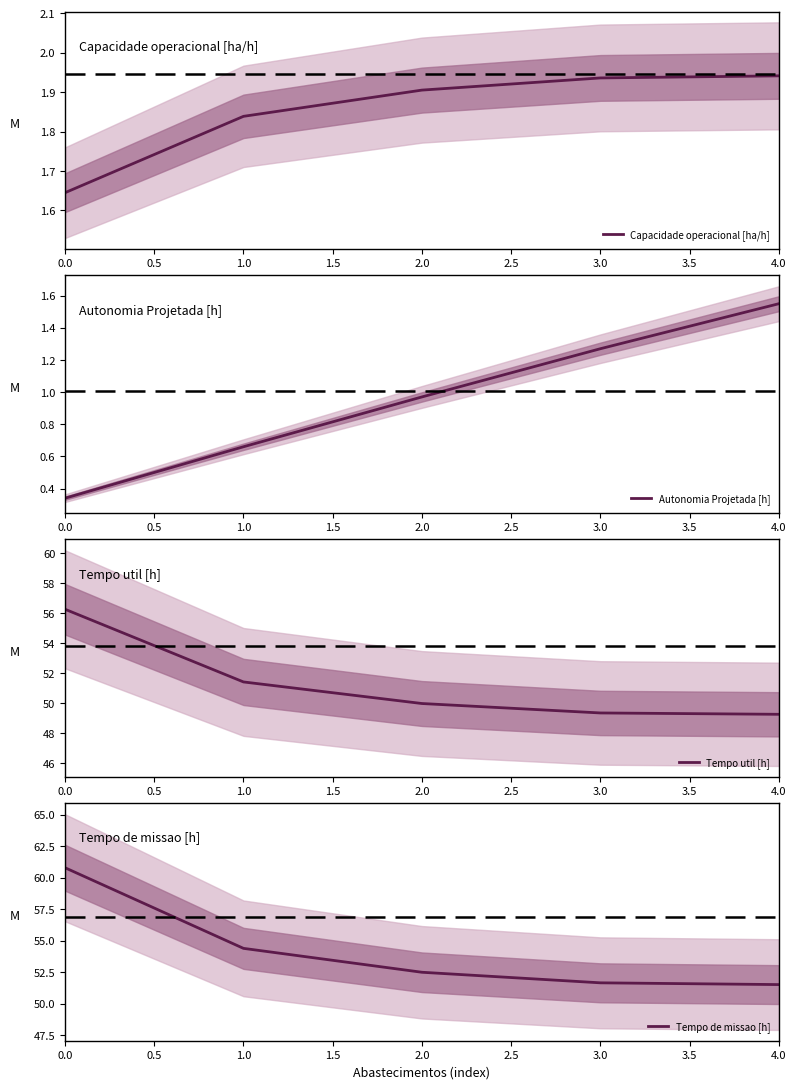

True or false: Tempo util [h] and Capacidade operacional [ha/h] cross at least once.

False